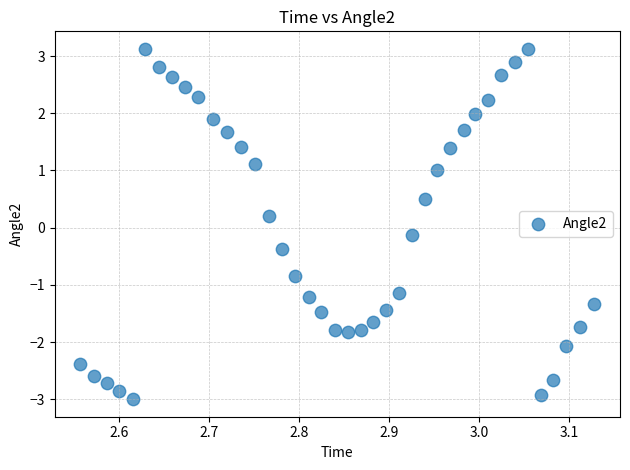

What is the range of Y values (max minus min)?

6.1